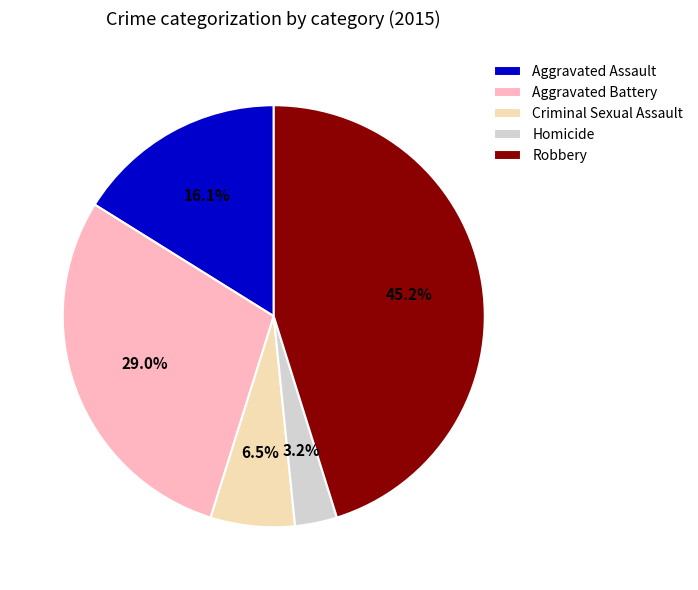

Does any single category account for the majority?

No